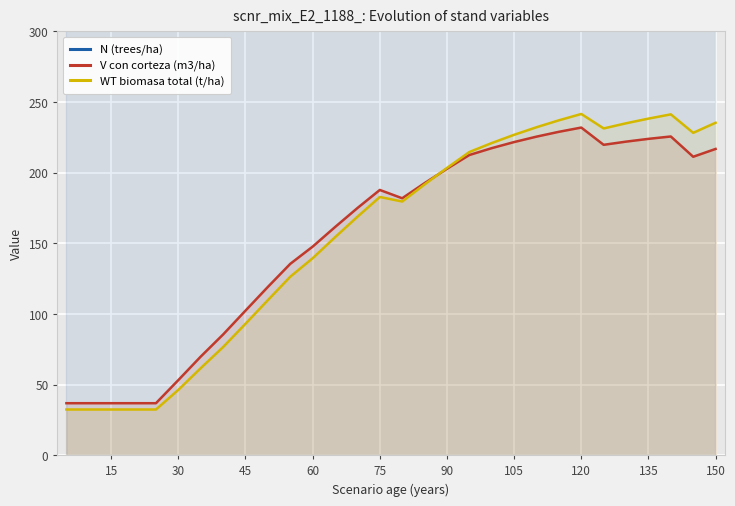

List the series in order of their peak value, lowest first.

V con corteza (m3/ha), WT biomasa total (t/ha), N (trees/ha)